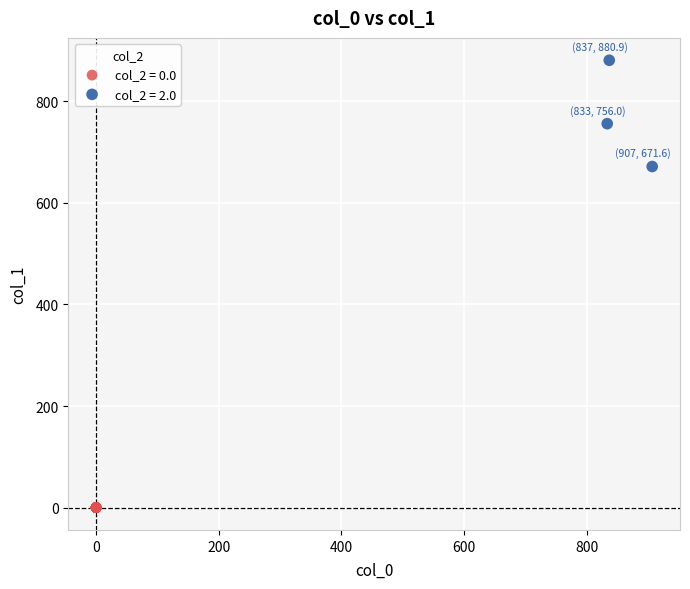

Which series reaches the minimum Y coordinate?

col_2 = 0.0